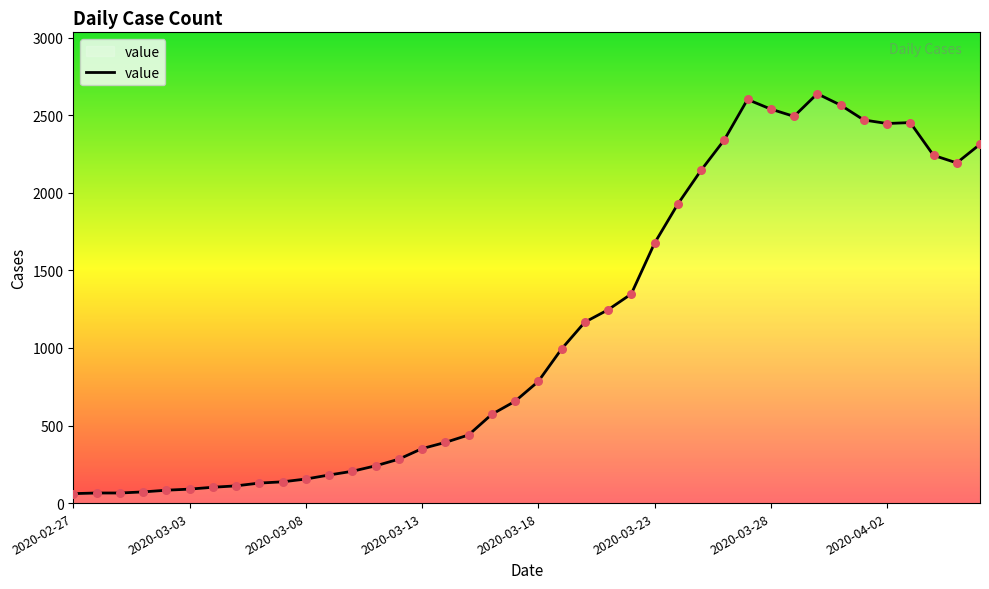

What is the maximum value shown in the chart?

2639